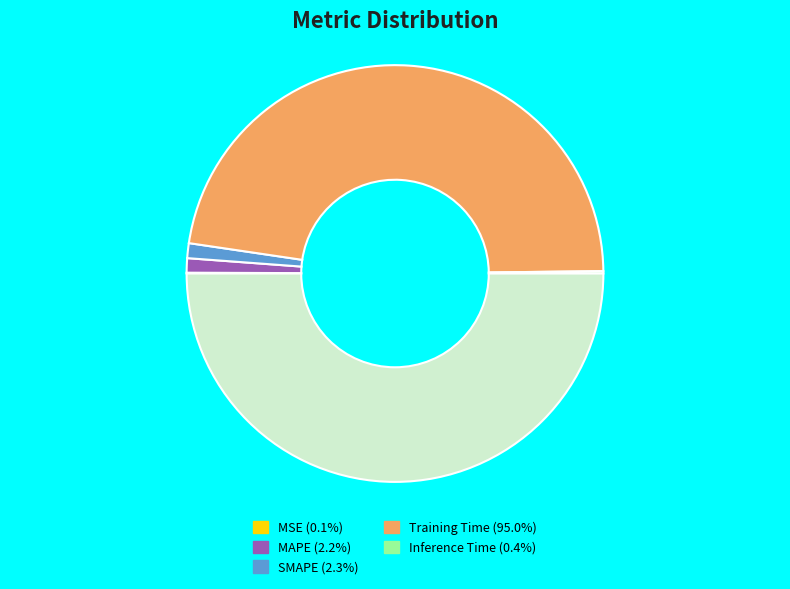

How many segments does this pie chart have?

5